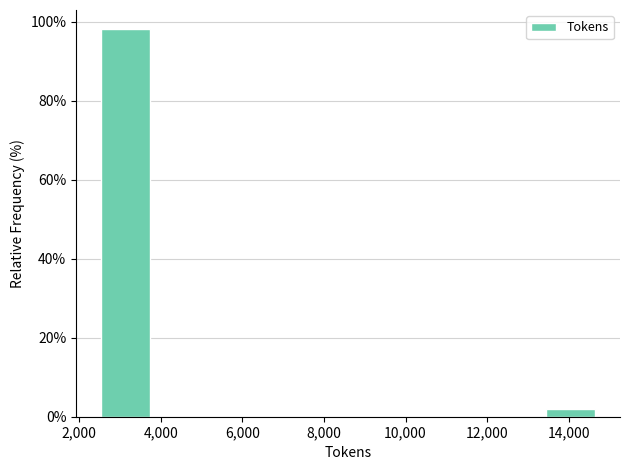

What is the height of the bar covering 2600 to 3800 on the x-axis? Neither the bar edges nor the heights are printed on the chart, so give them approximately, as read against the axes.

98